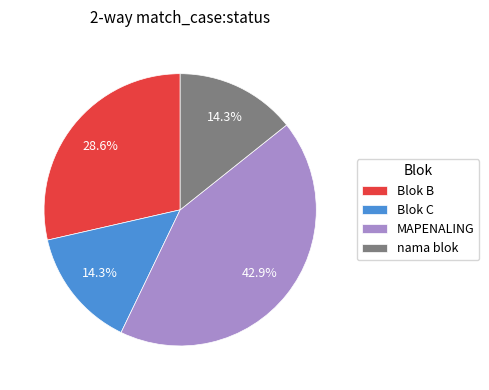

True or false: Blok C accounts for 3% of the total.

False